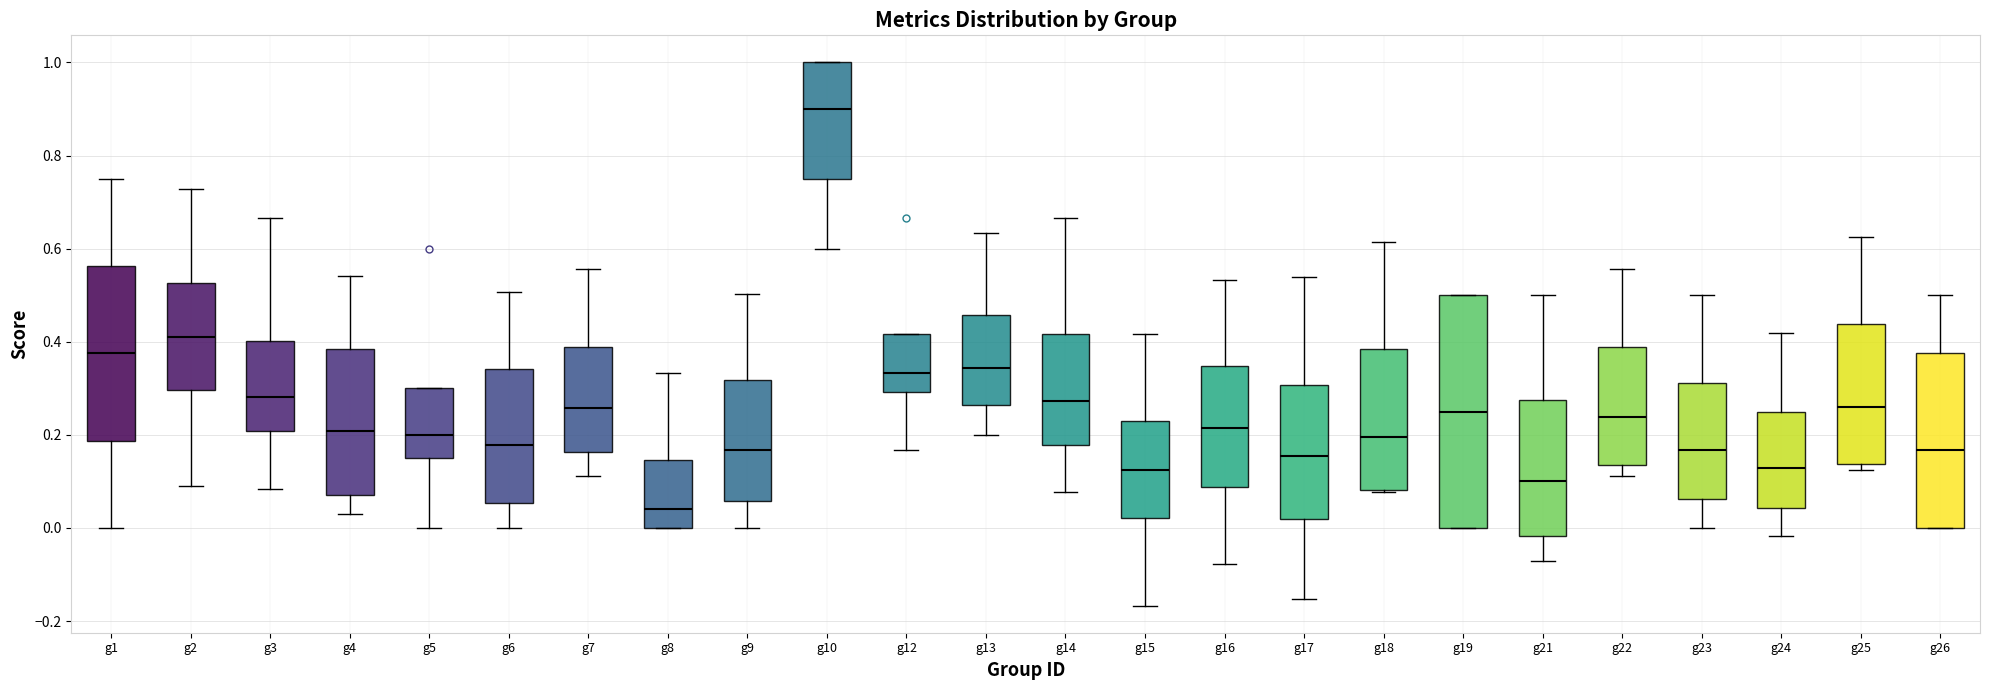

Comparing the boxes themselves (not the whiskers), which one is the tallest?

g19